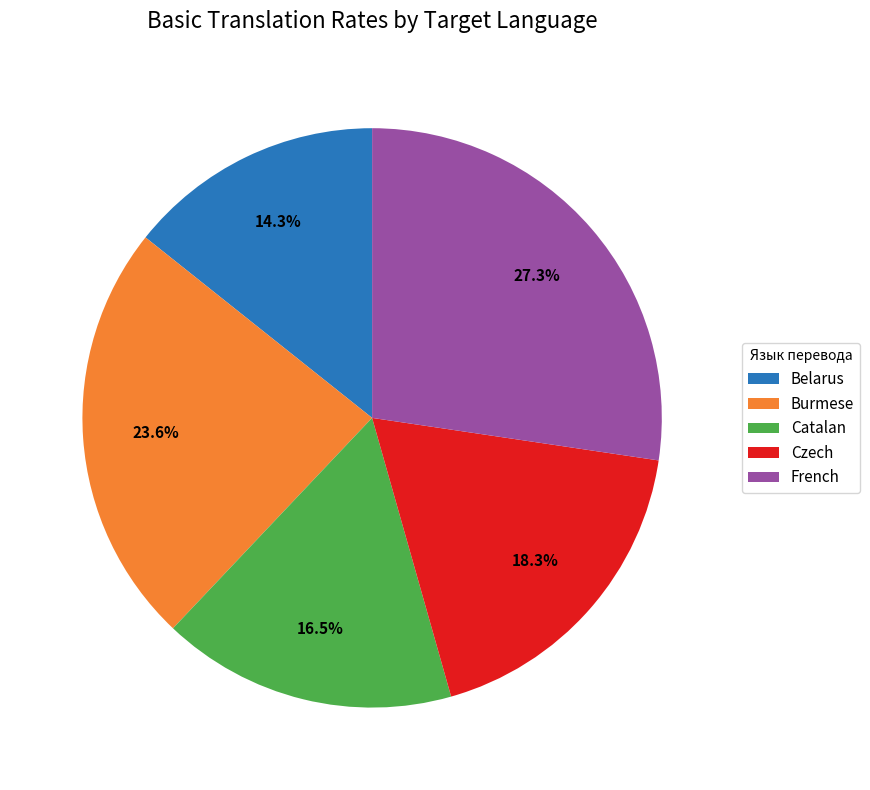

Is it true that Belarus is 27% of the pie?

False